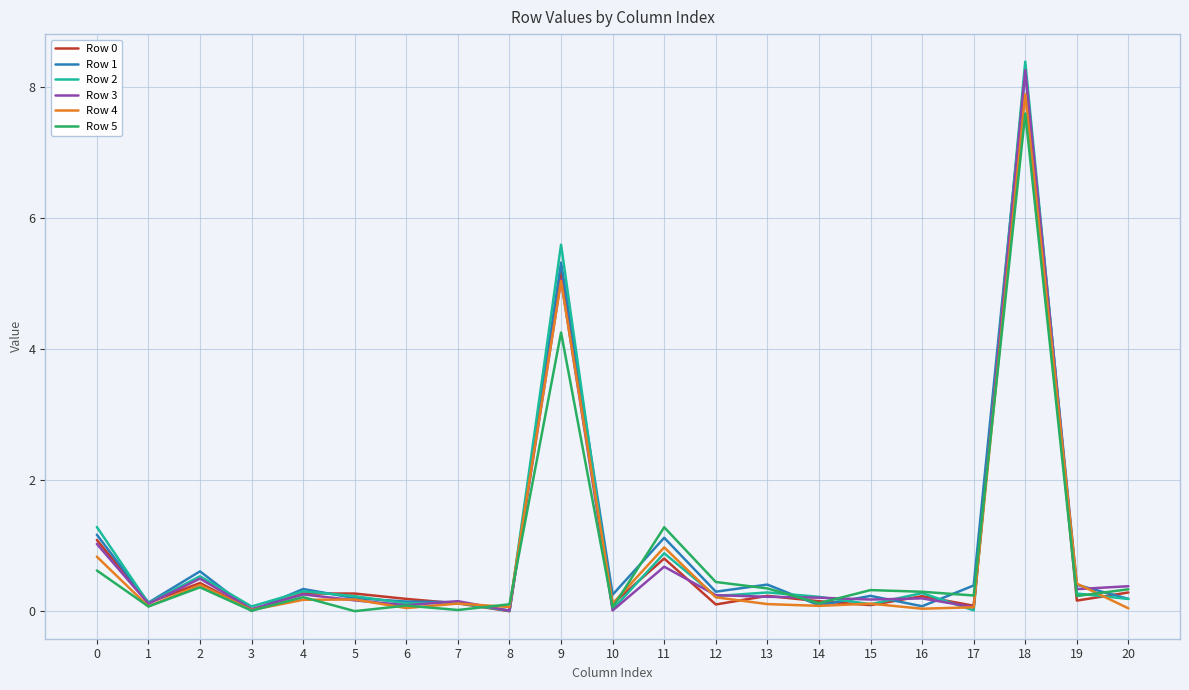

What is the total value across all series at 10?

0.6